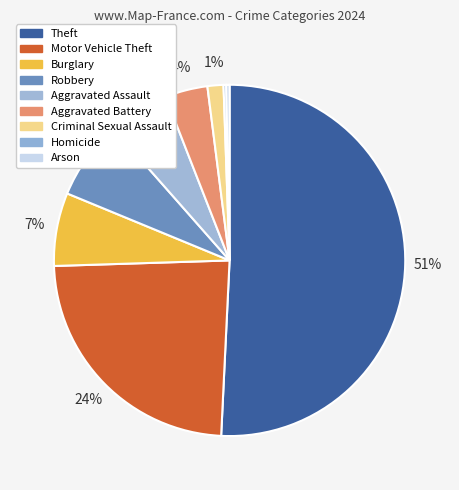

How many segments does this pie chart have?

9